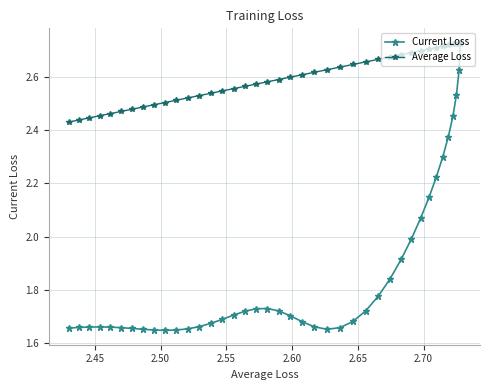

What are all the series names shown in the legend?

Current Loss, Average Loss